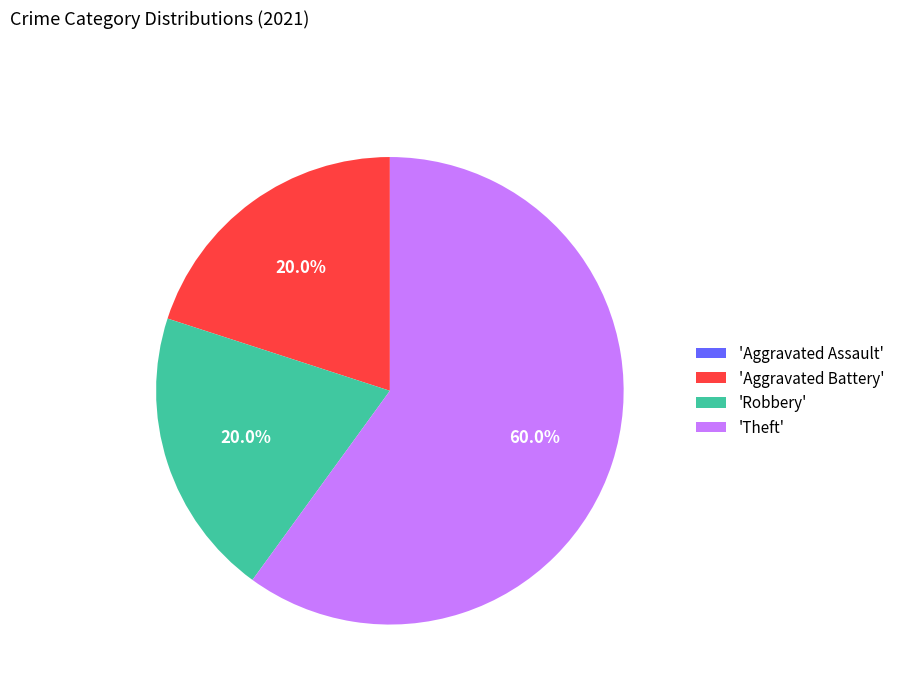

Is 'Robbery' the majority of the pie?

No